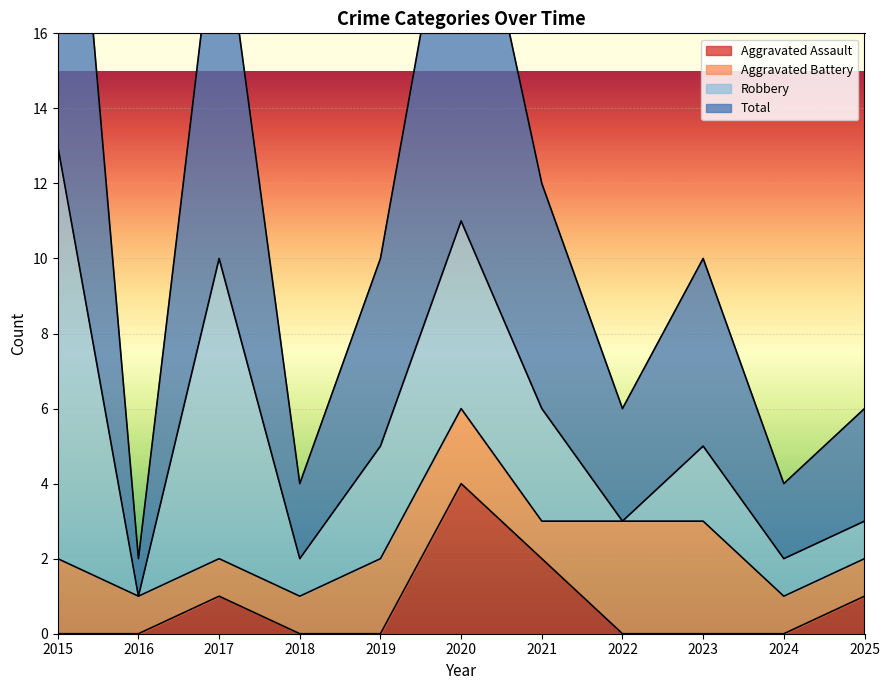

At which label is Aggravated Assault closest to 2?

2021